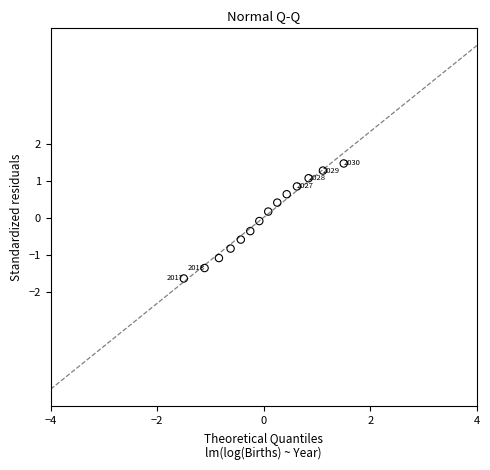

What is the range of Y values (max minus min)?

3.1